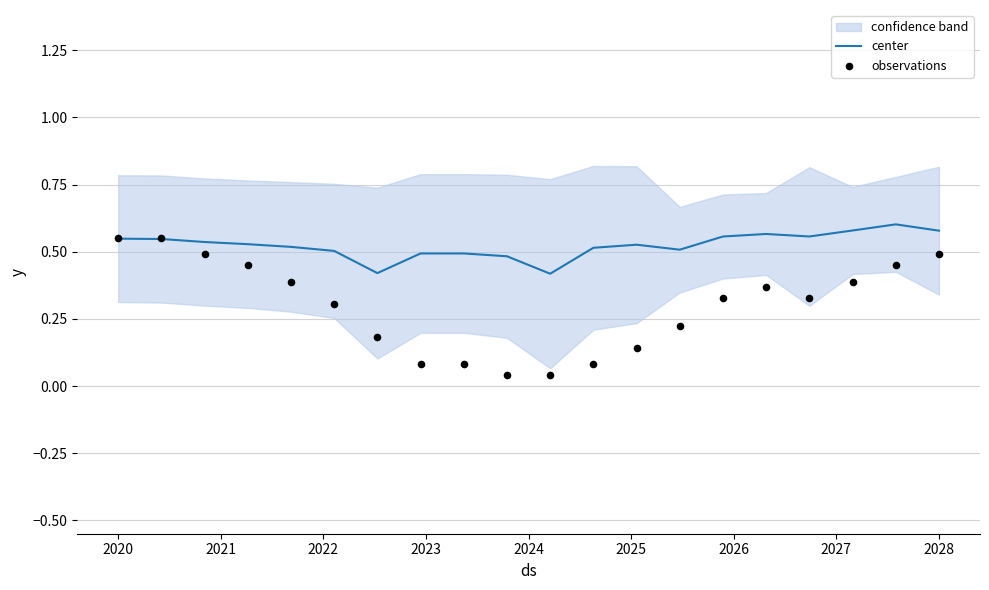

Which series contains the lowest Y value?

observations